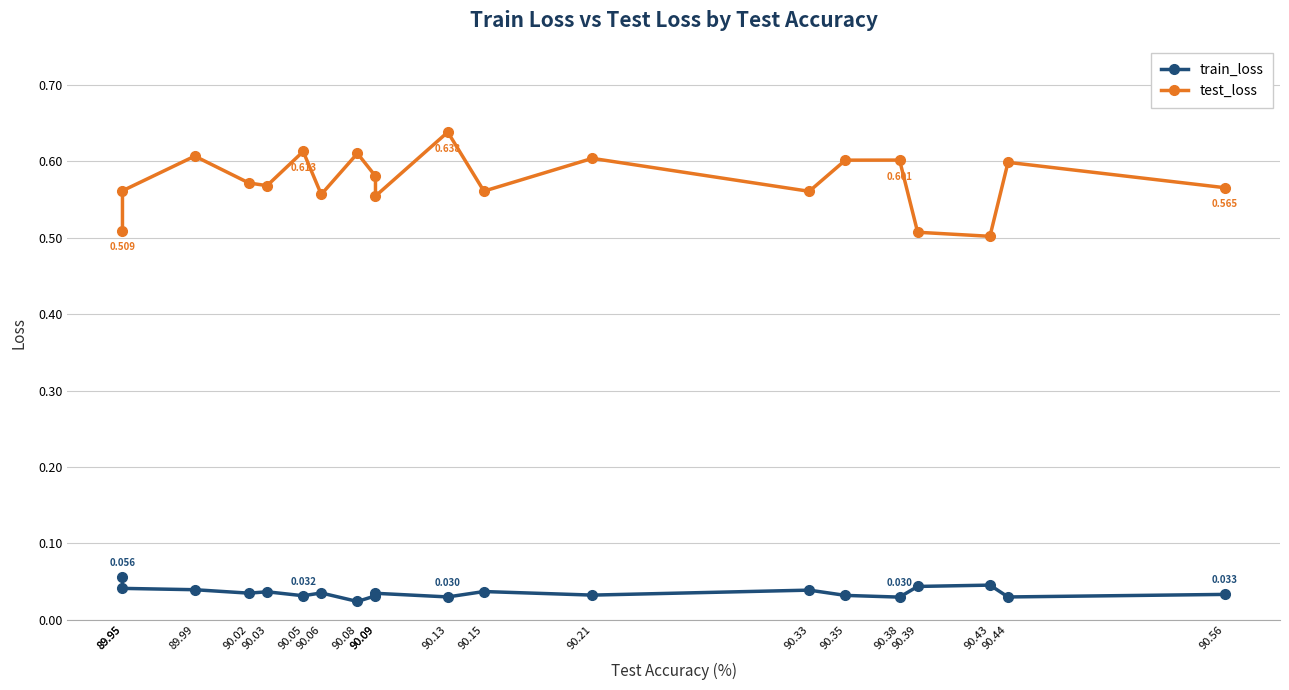

True or false: test_loss and train_loss intersect in this chart.

False